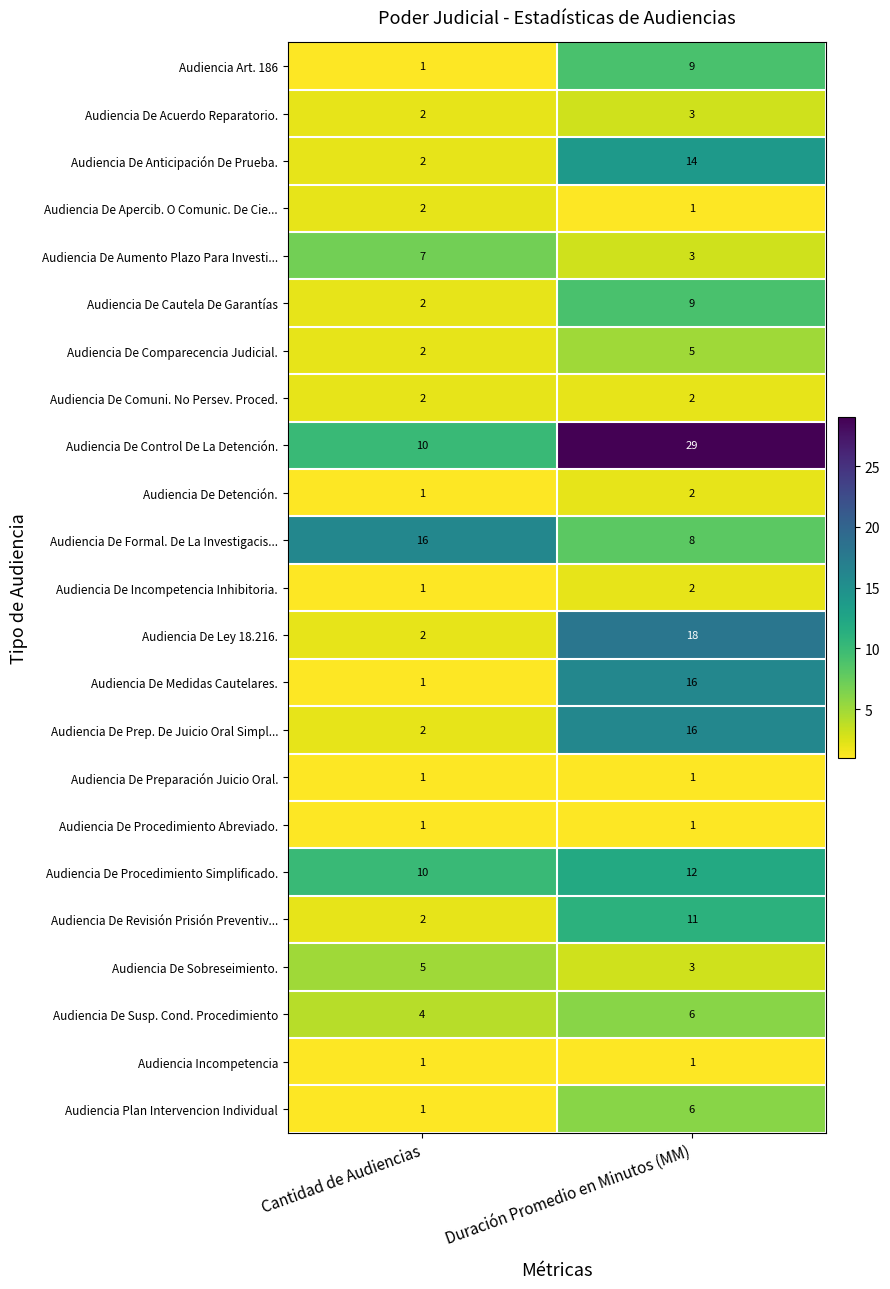

What is the maximum value shown in the chart?

29